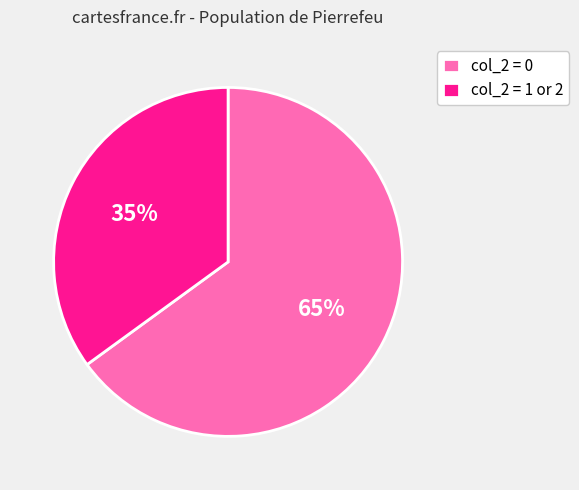

Which category has the biggest portion of the pie?

col_2 = 0